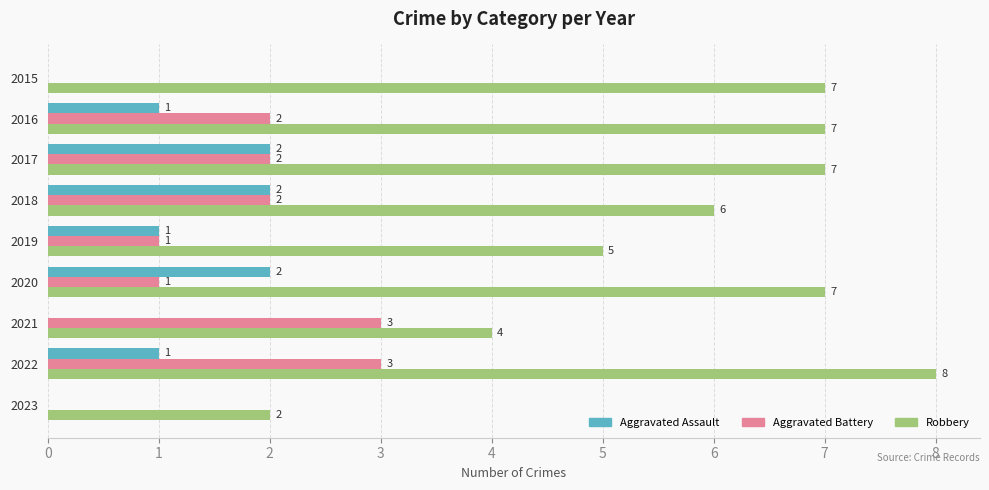

What is the sum of all Aggravated Battery values?

14